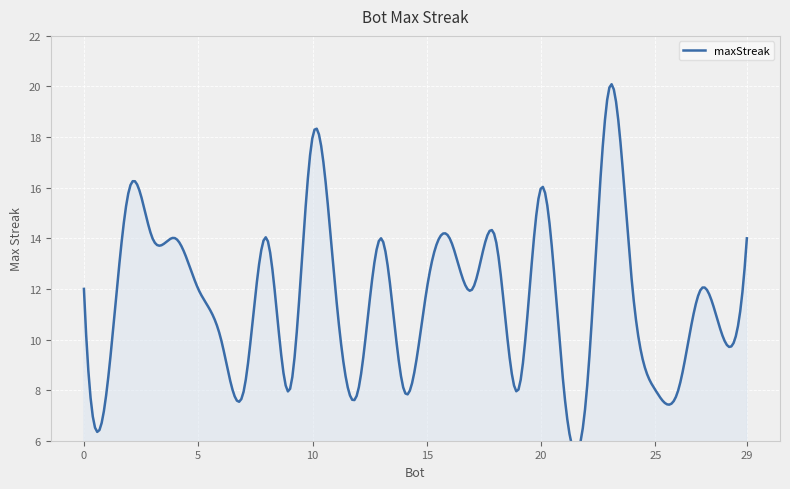

Reading left to right, what are all the values shown in this chart?

23=20	10=18	20=16	2=16	29=14	18=14	16=14	13=14	8=14	4=14	3=14	27=12	24=12	17=12	15=12	11=12	5=12	0=12	28=10	6=10	26=8	25=8	22=8	21=8	19=8	14=8	12=8	9=8	7=8	1=8